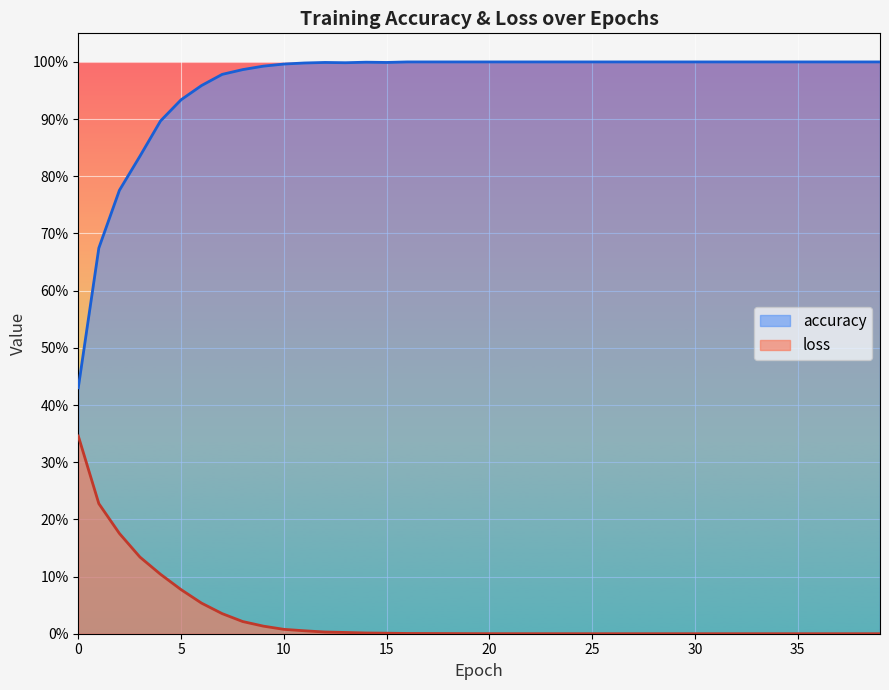

Rank the categories by accuracy value from lowest to highest.

0, 1, 2, 3, 4, 5, 6, 7, 8, 9, 10, 11, 13, 12, 15, 14, 16, 17, 18, 19, 20, 21, 22, 23, 24, 25, 26, 27, 28, 29, 30, 31, 32, 33, 34, 35, 36, 37, 38, 39